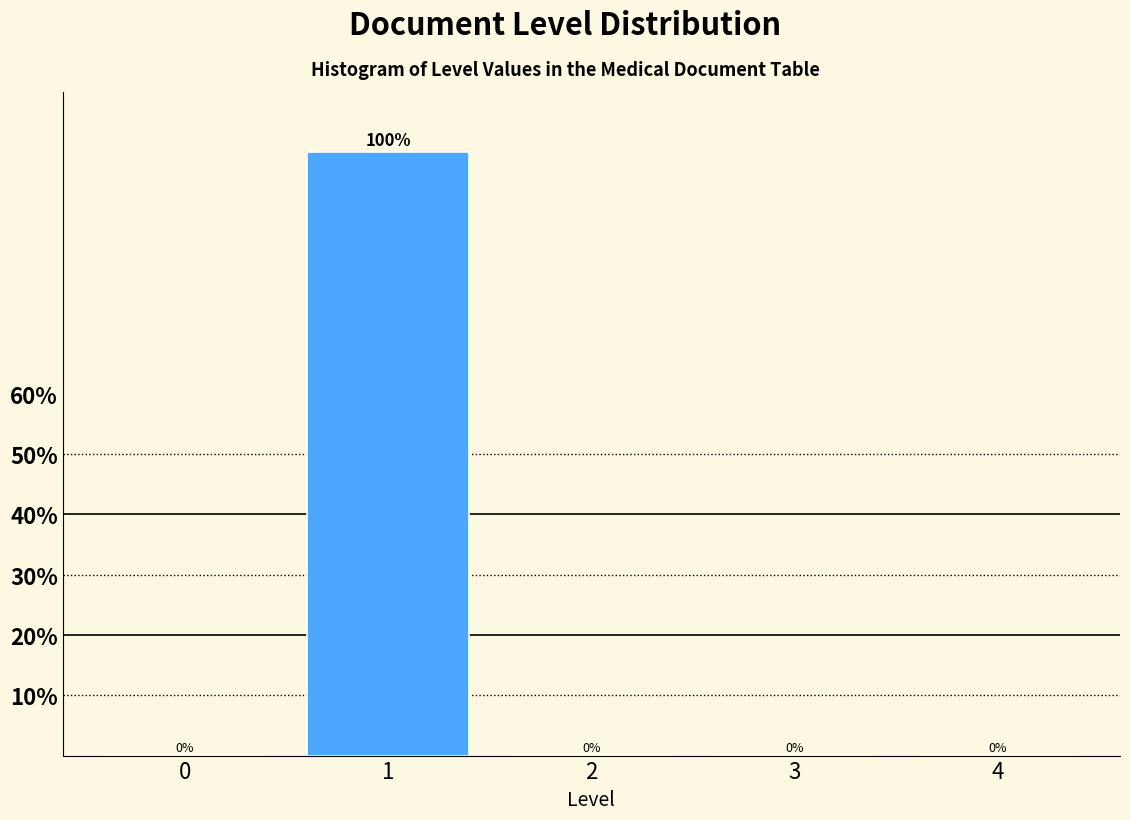

Reading right to left, transcribe all the data shown in this chart.

4=0	3=0	2=0	1=100	0=0